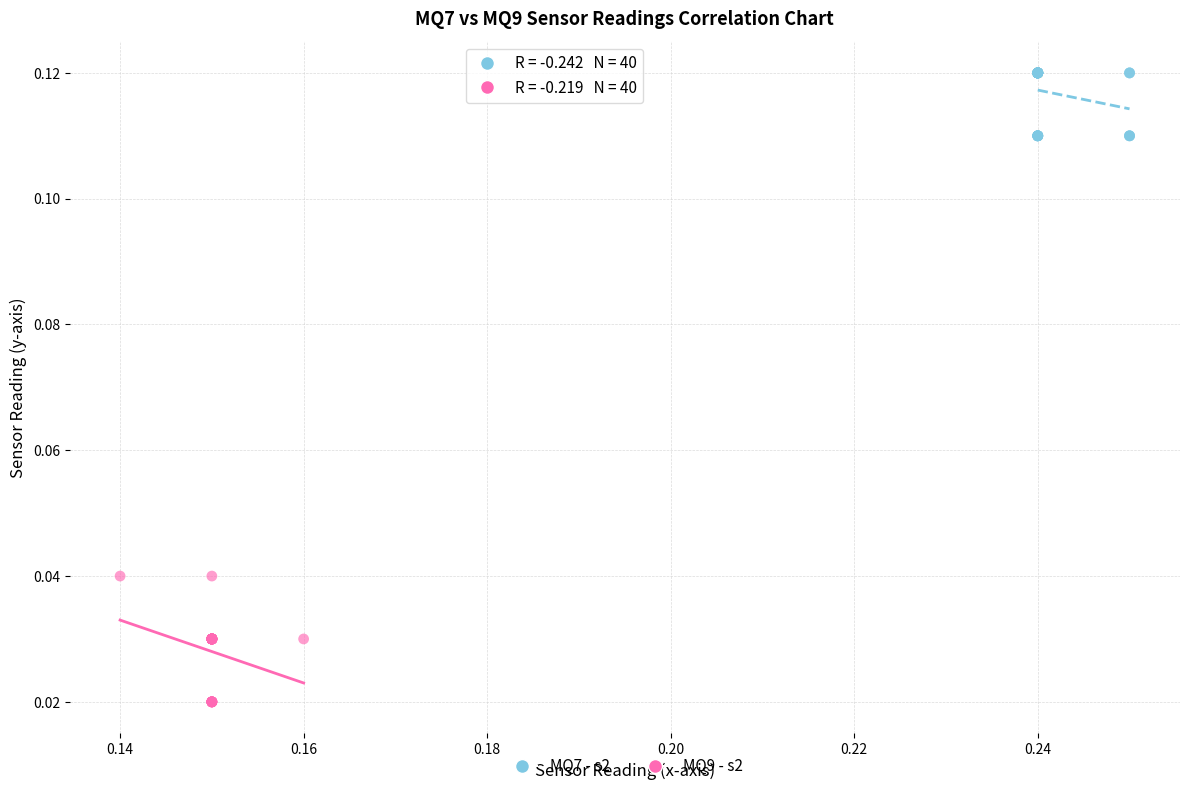

Which series reaches the maximum Y coordinate?

MQ7 - s2